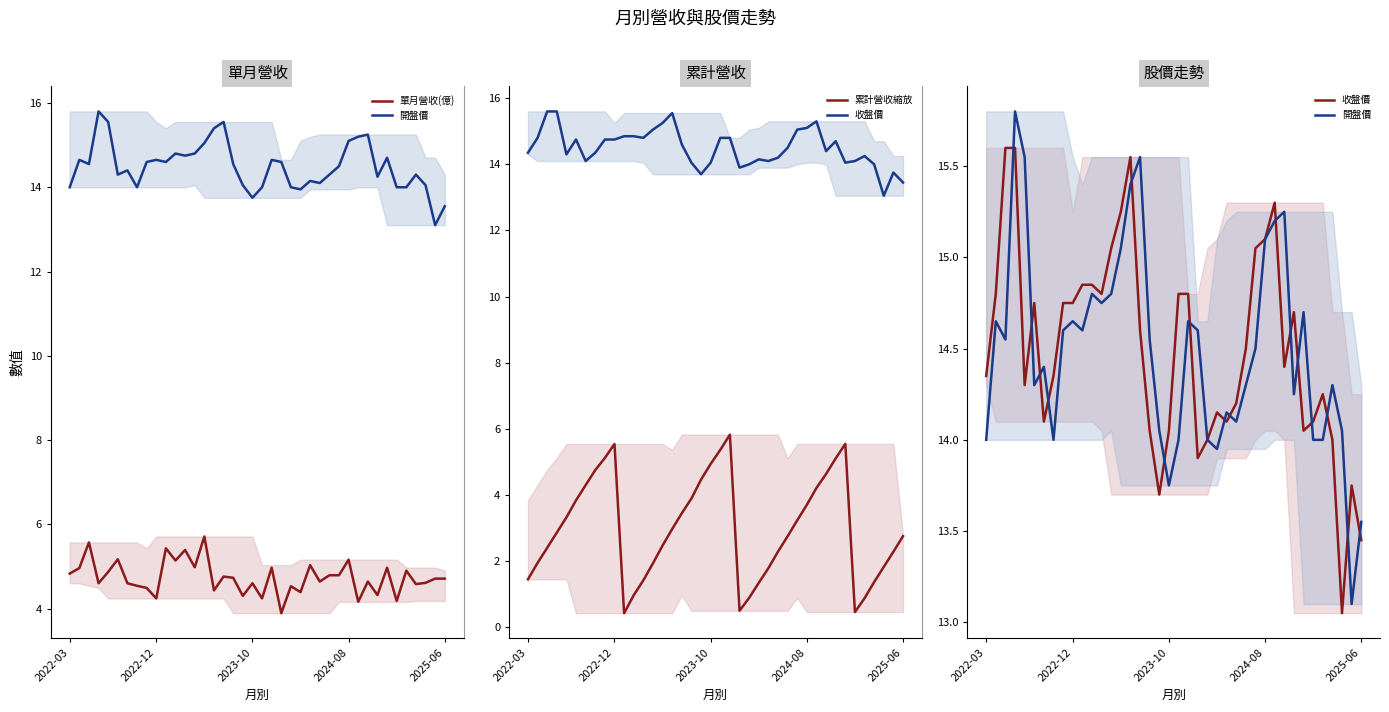

What is the approximate value of 開盤價 at 15?

15.4